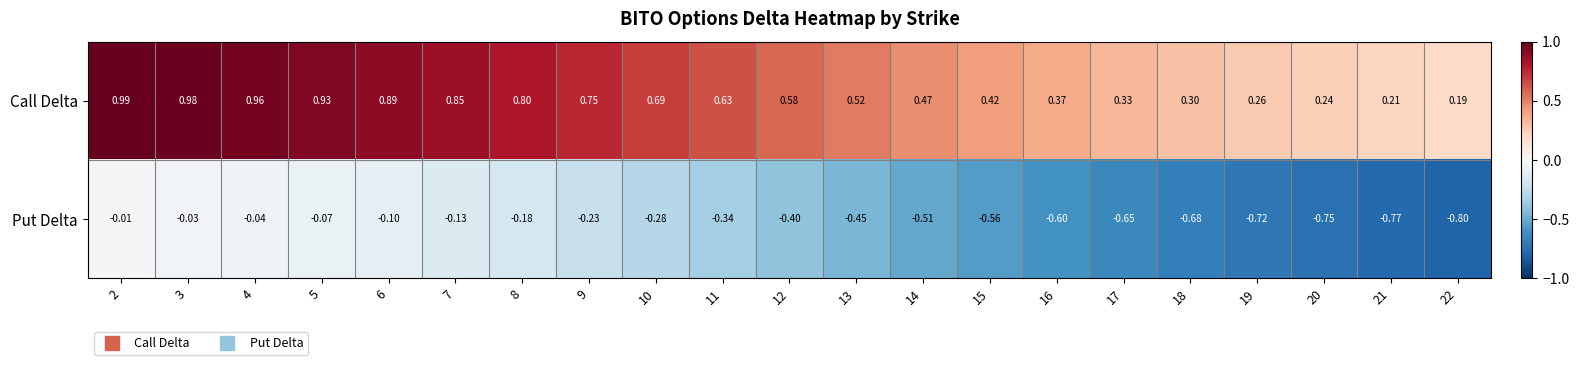

Which category has the lowest value across all series?

22